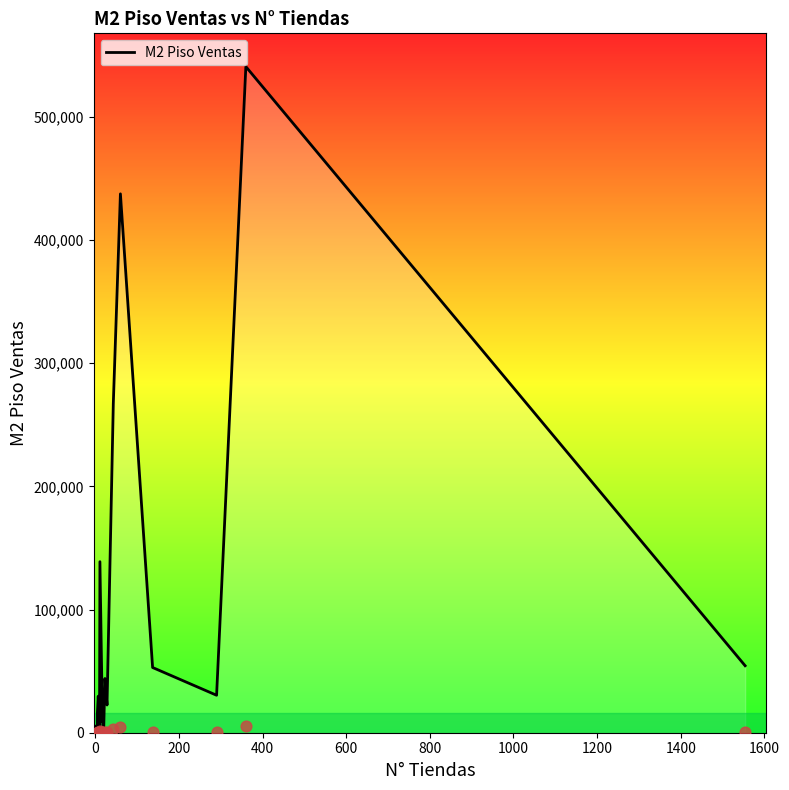

Approximately how many times larger is the value at 1400 compared to 1200?

0.1